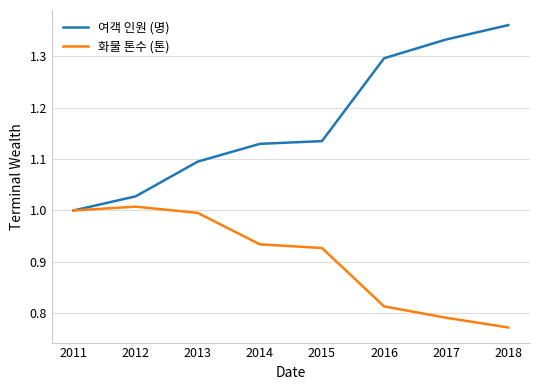

Which category has the lowest value across all series?

2018